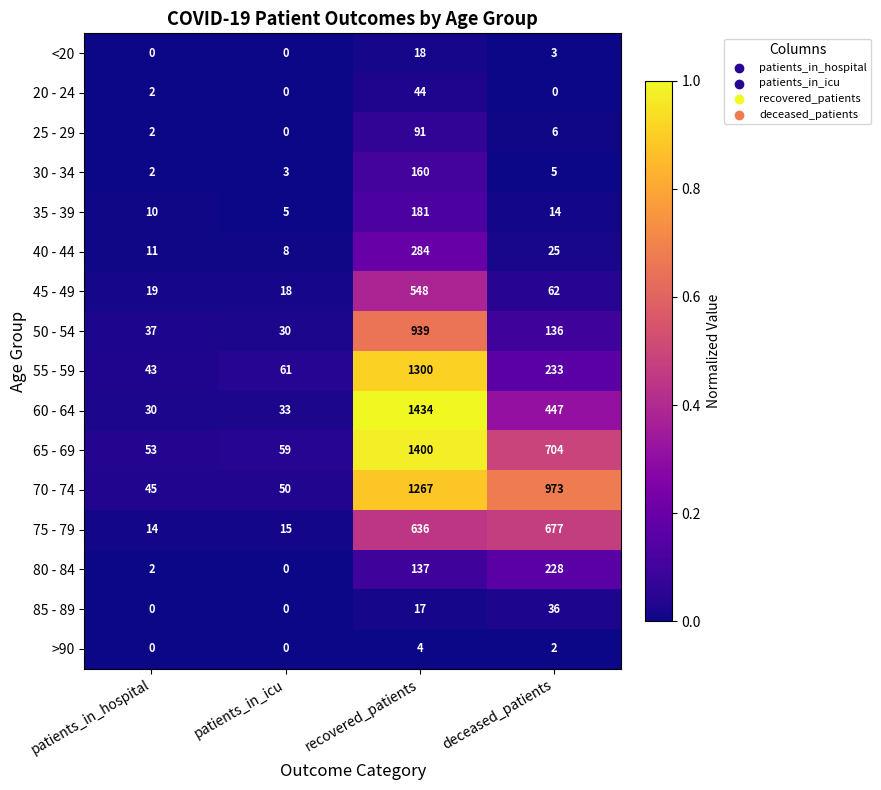

At which category is the sum across all series the highest?

recovered_patients